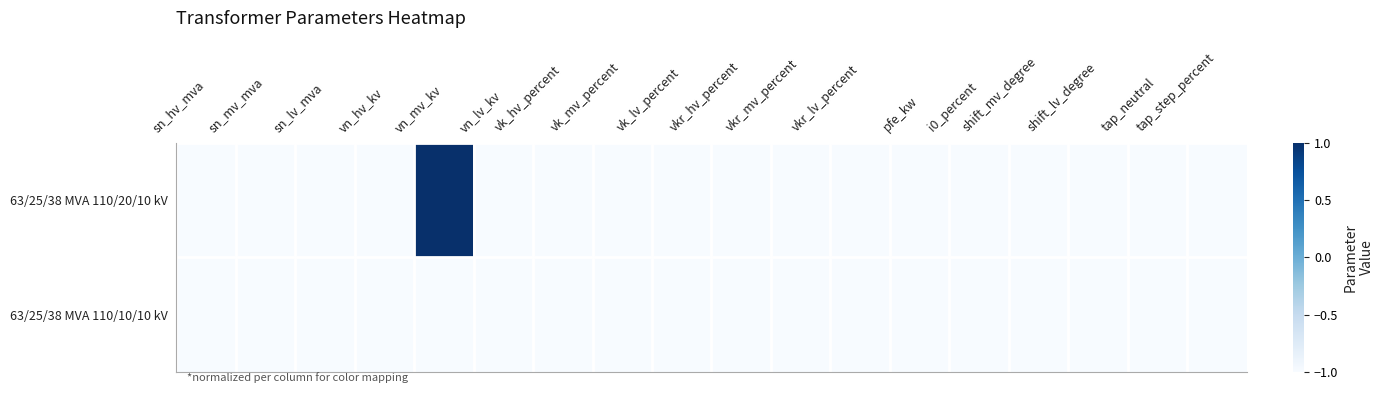

Which series has the widest spread of values?

63/25/38 MVA 110/20/10 kV